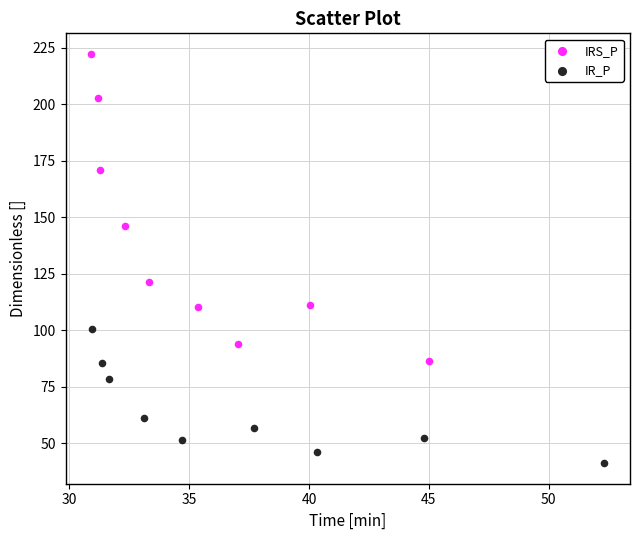

Which series has the widest spread of Y values?

IRS_P